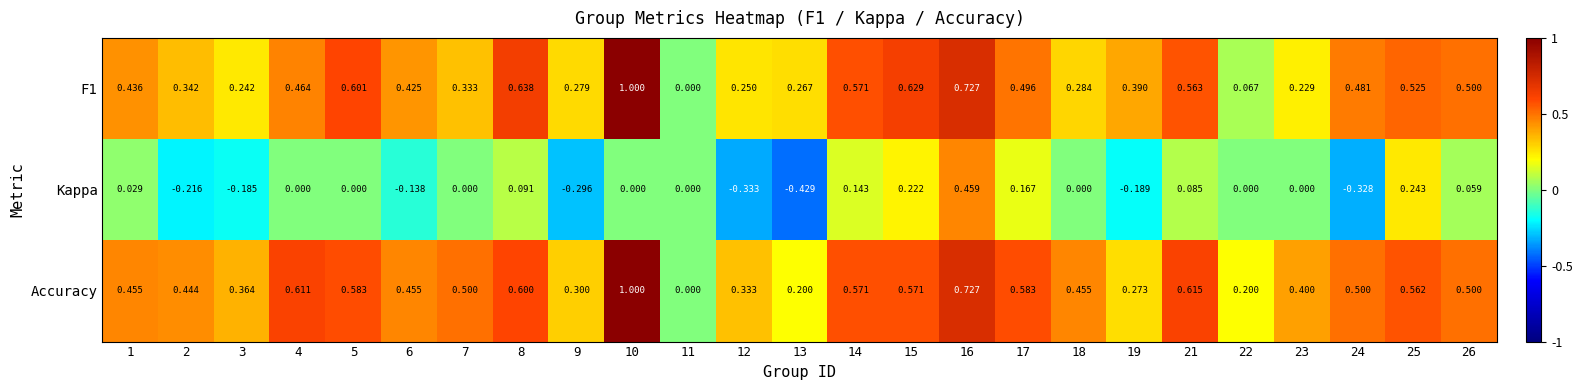

Which series changed the most between 13 and 25?

Kappa